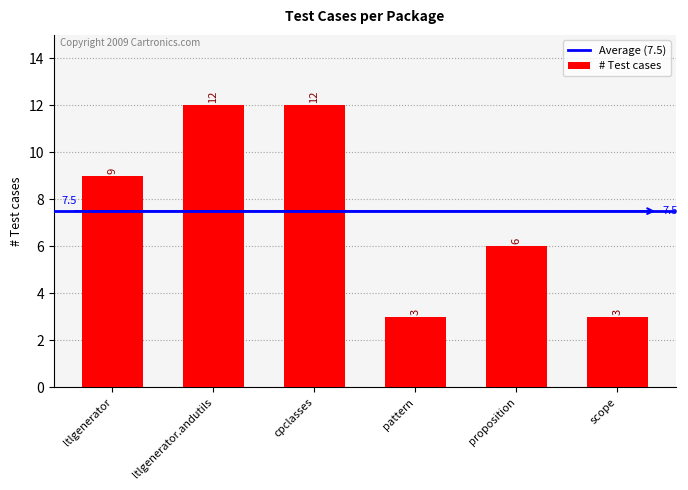

Is it true that the value at pattern is 5?

False